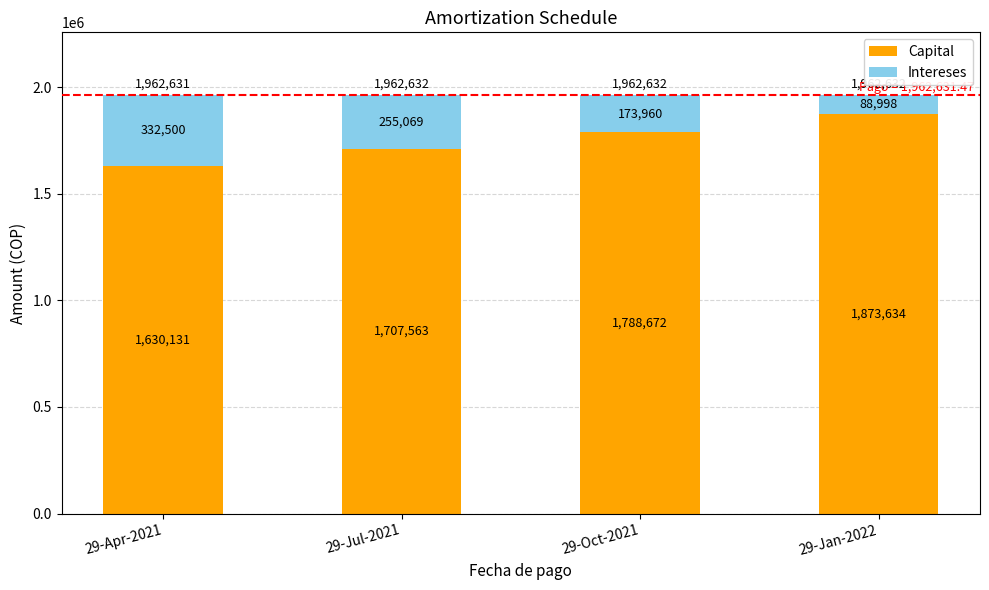

Reading left to right, what are the values for Capital?

1630131.0	1707563.0	1788672.0	1873634.0